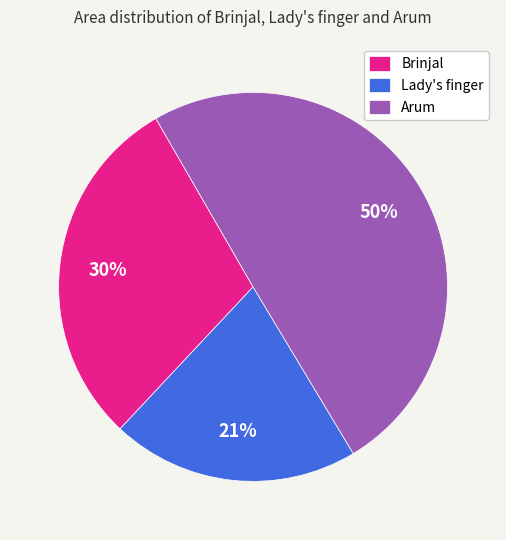

True or false: Lady's finger accounts for 21% of the total.

True